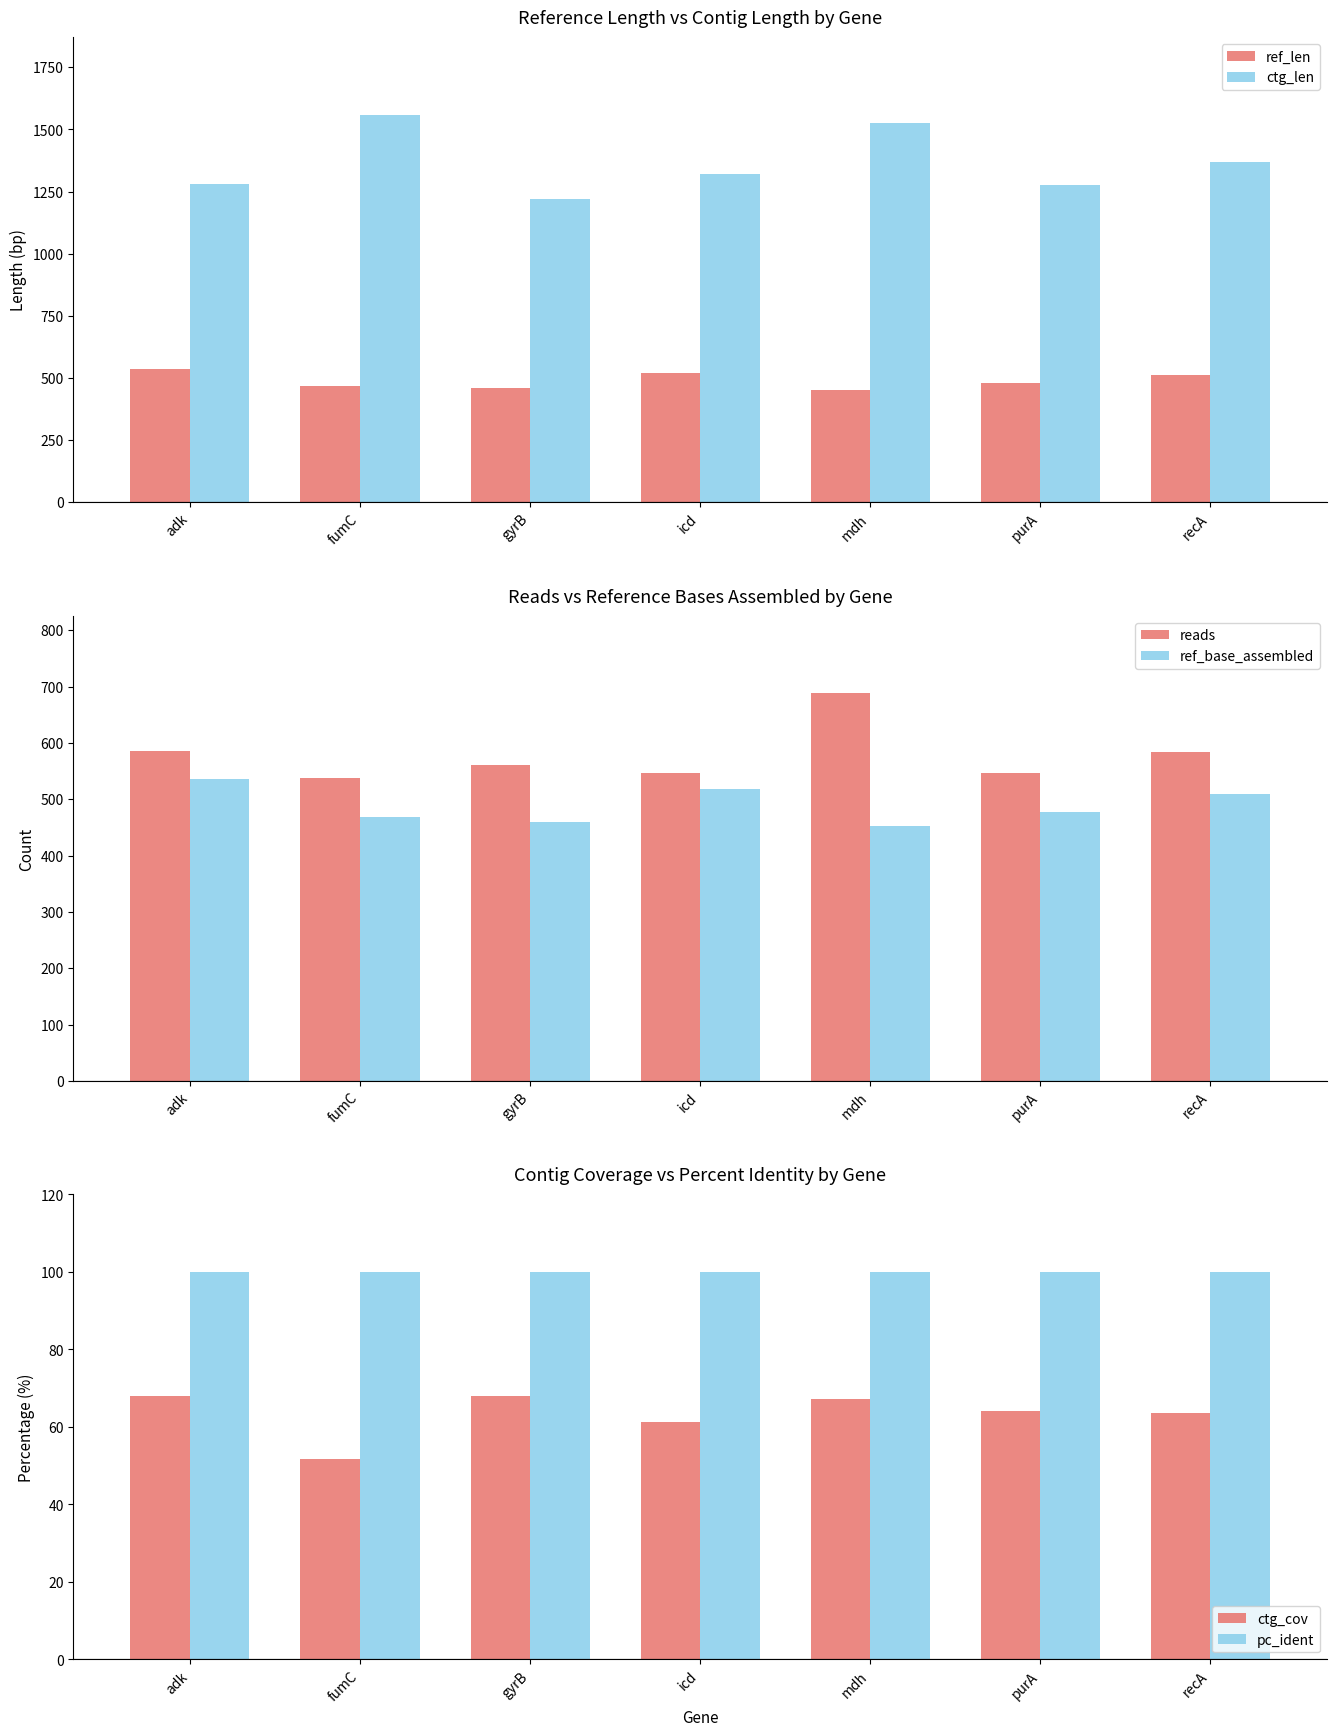

Where does the ref_len series first go above 478?

adk